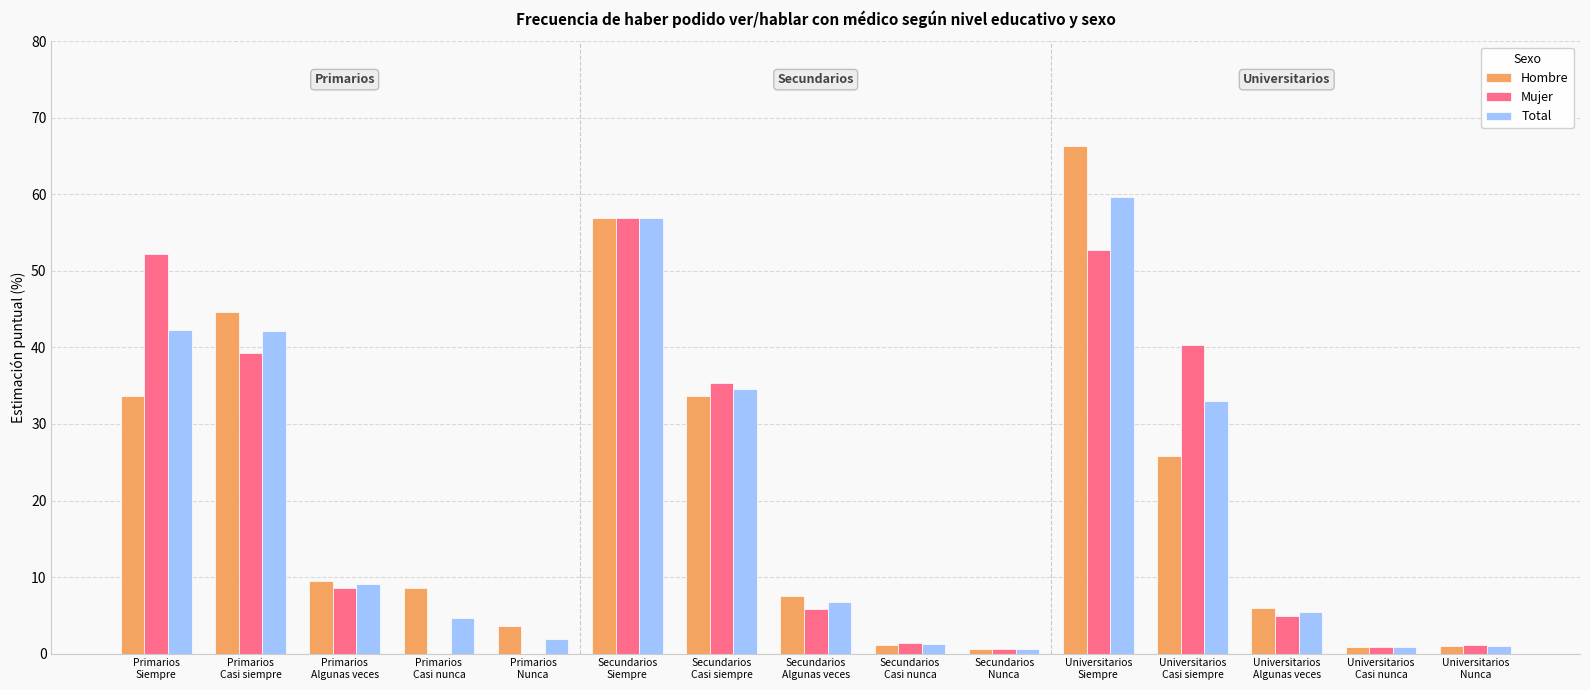

What is the sum of all Mujer values?

300.0